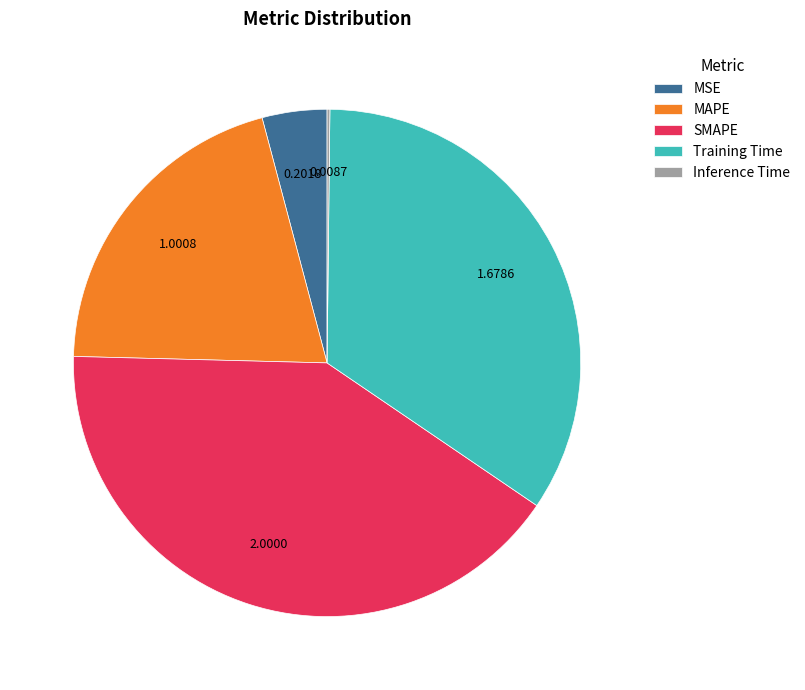

Do MAPE and SMAPE together represent more than half of the pie?

Yes